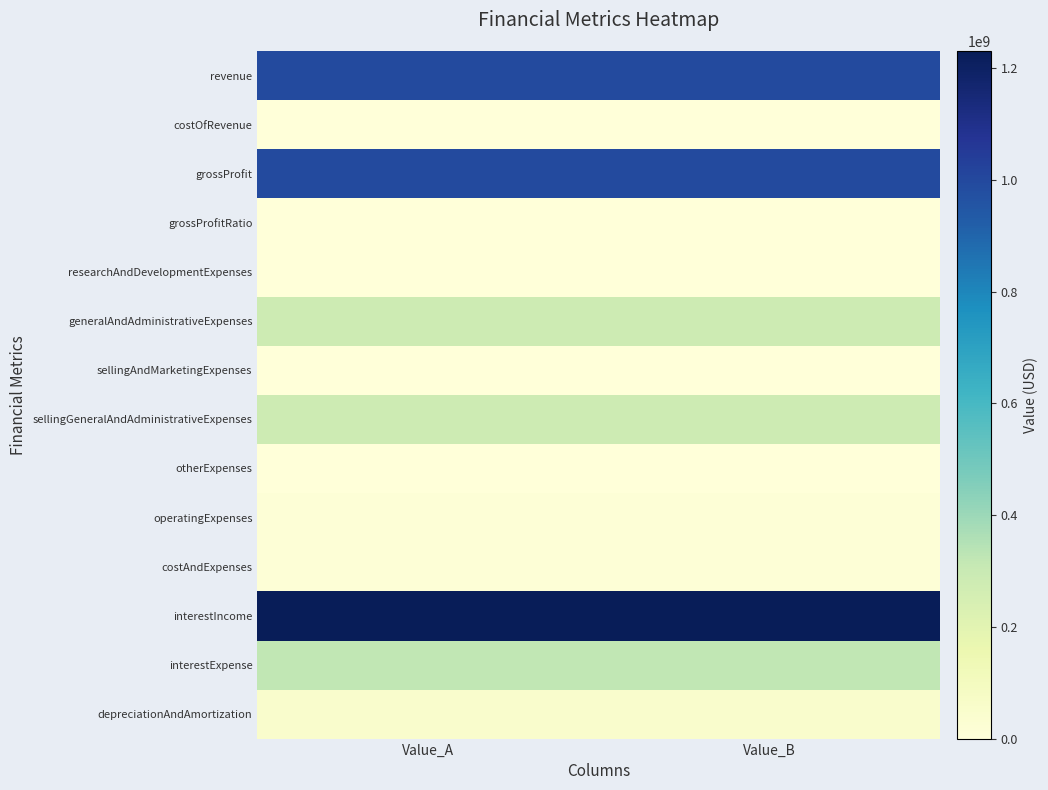

Which has a higher value, Value_A or Value_B?

Value_A